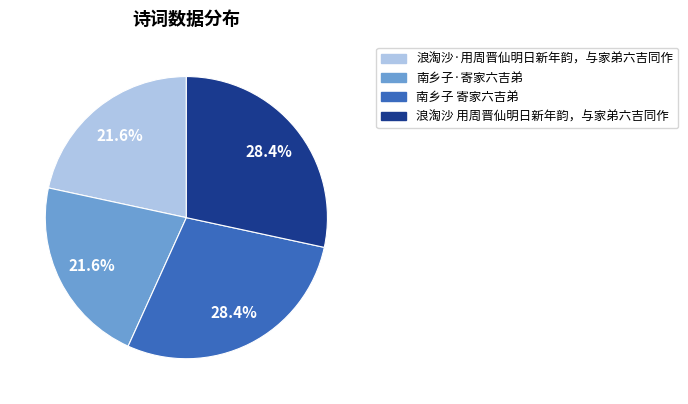

How many segments does this pie chart have?

4